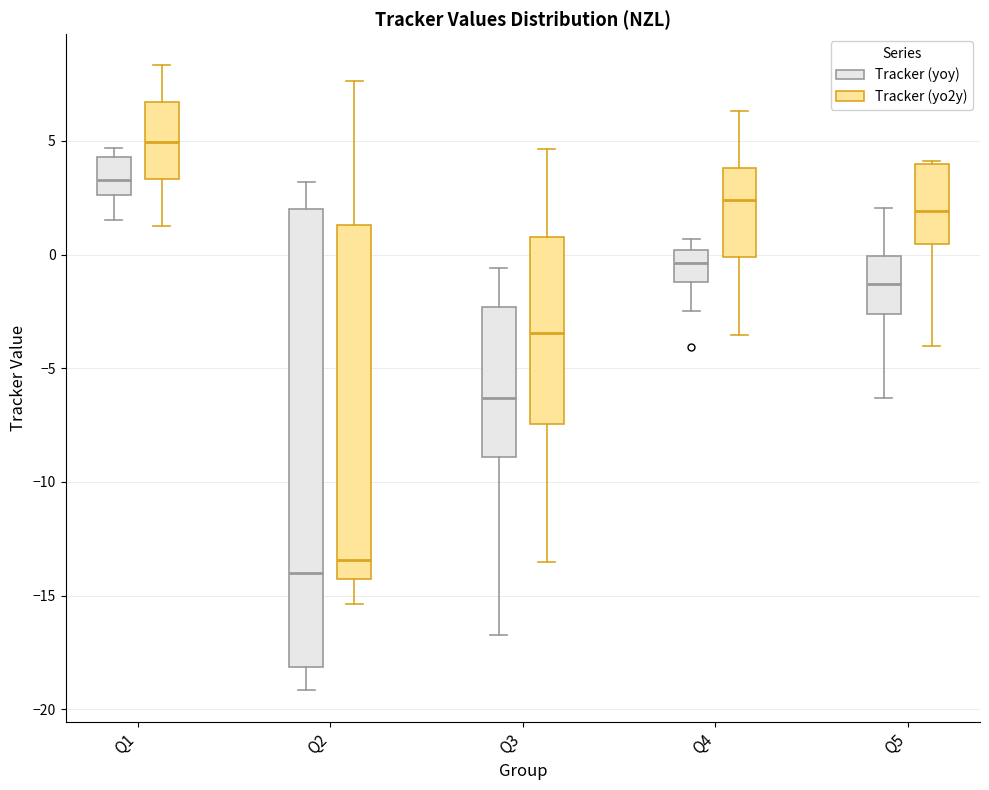

Which box has the highest median line?

Q1 (Tracker (yo2y))